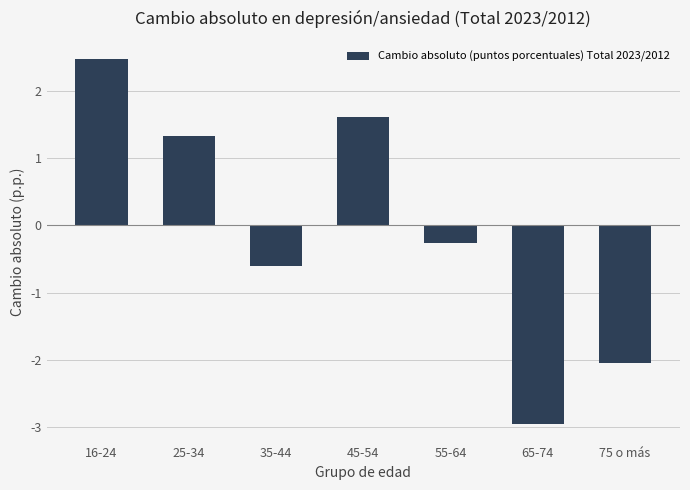

What is the label of the 5th bar from the right?

35-44